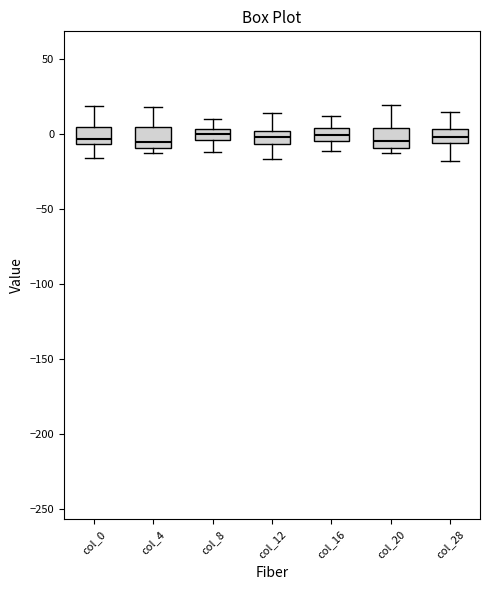

Reading left to right, transcribe this box plot: for each box, give where its median line is, the range the box spans, and where its two whiskers end, as read against the y-axis. The values are not printed on the chart, so give them approximately, as read against the axis.

col_0: median -5 (just above the box's lower edge), box -5 to 5, whiskers -15 to 20
col_4: median -5, box -10 to 5, whiskers -15 to 20
col_8: median 0, box -5 to 5, whiskers -10 to 10
col_12: median 0 (inside the box), box -5 to 0, whiskers -15 to 15
col_16: median 0, box -5 to 5, whiskers -10 to 10
col_20: median -5, box -10 to 5, whiskers -10 (just below the box's lower edge) to 20
col_28: median 0, box -5 to 5, whiskers -20 to 15